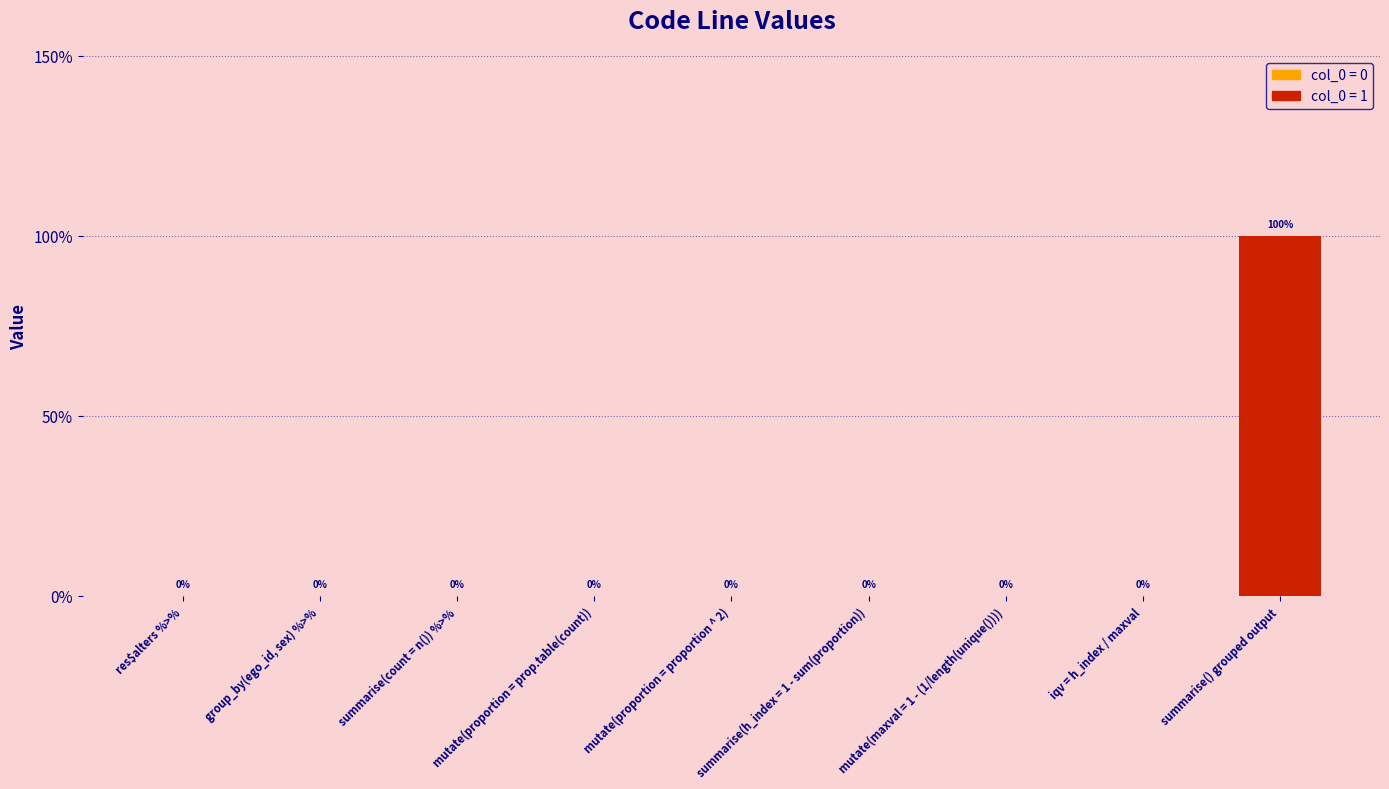

Are the bars horizontal?

No